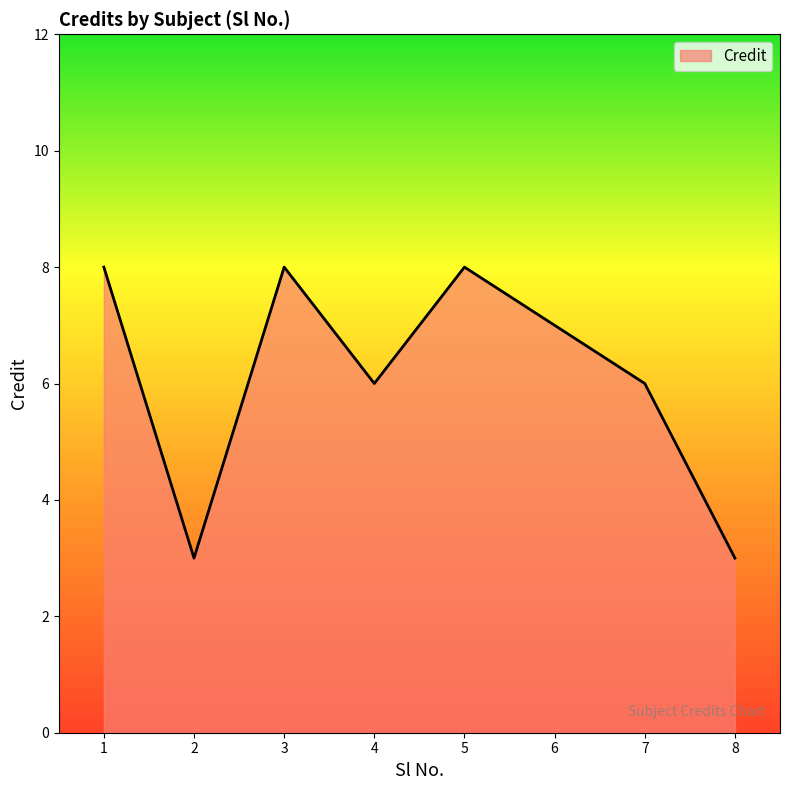

What is the difference between the maximum and minimum values?

5